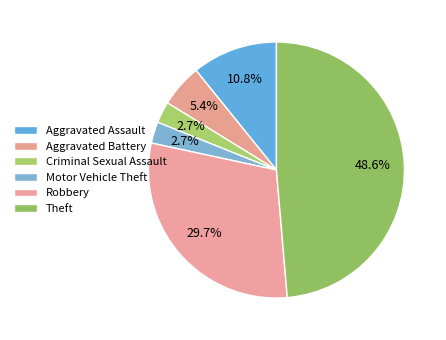

To the nearest percent, what is the difference between the Aggravated Battery and Theft slice percentages?

43%